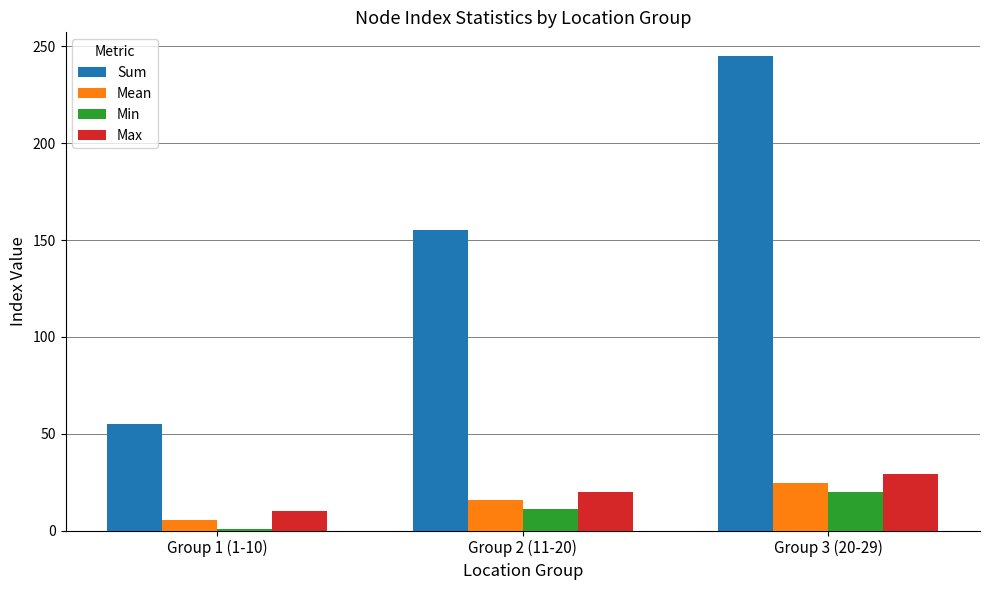

How many bars are there in each group?

4